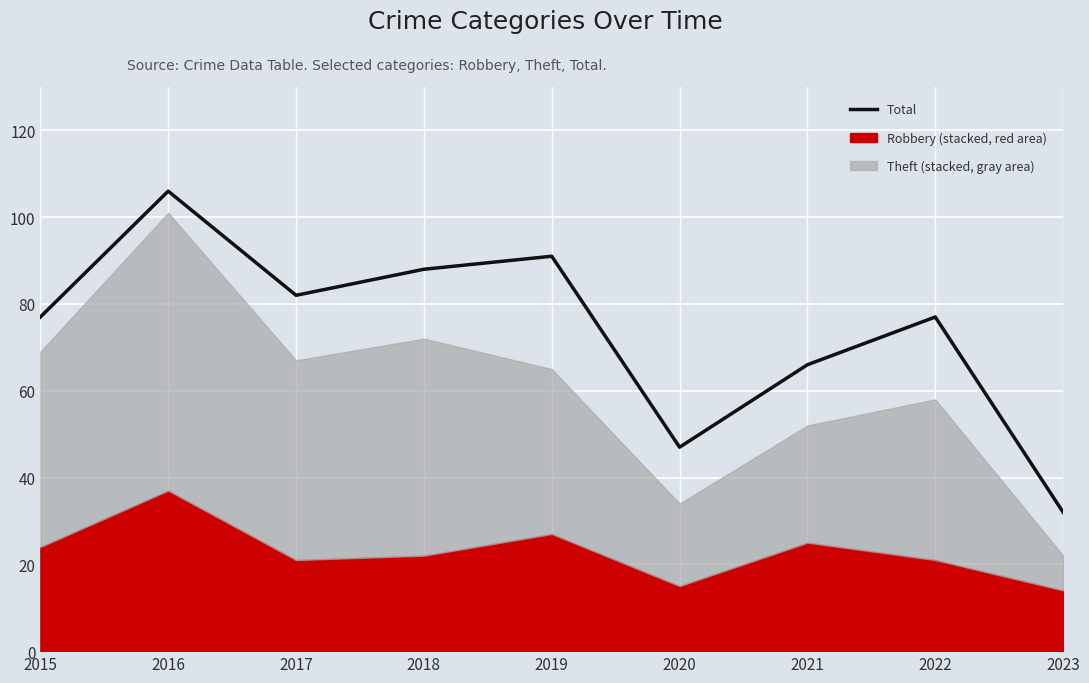

Approximately how many times larger is the value at 2019 compared to 2020?

1.9